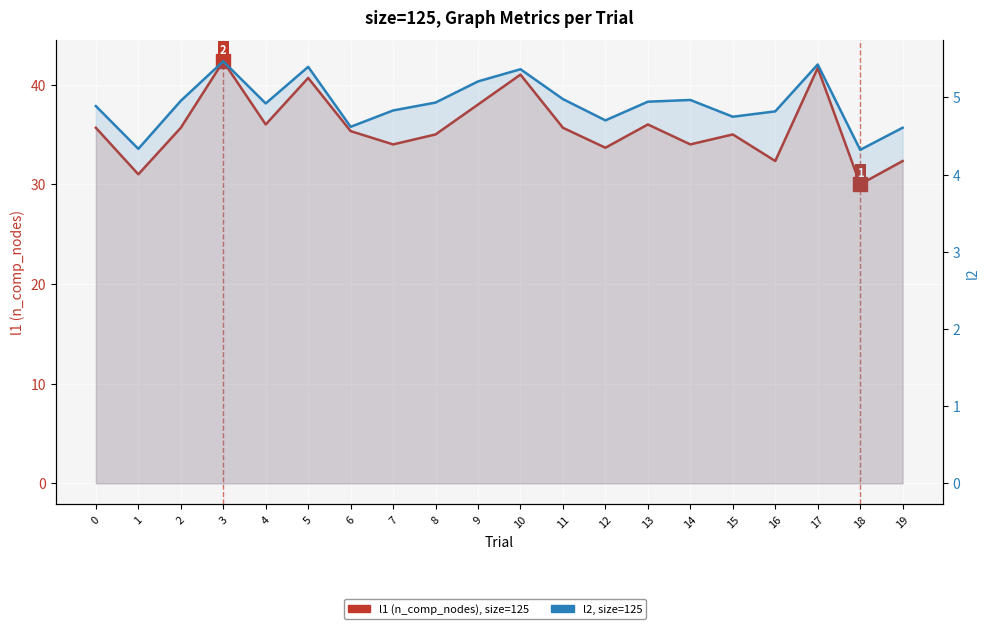

The l2 series shows 1.1 at 17. True or false?

False